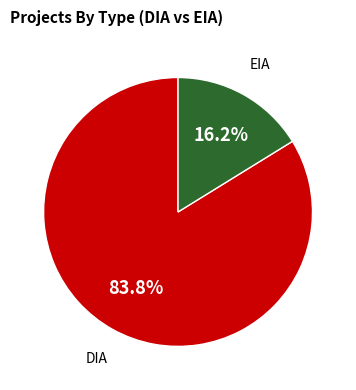

What is the ratio of the value at DIA to the value at EIA?

5.2